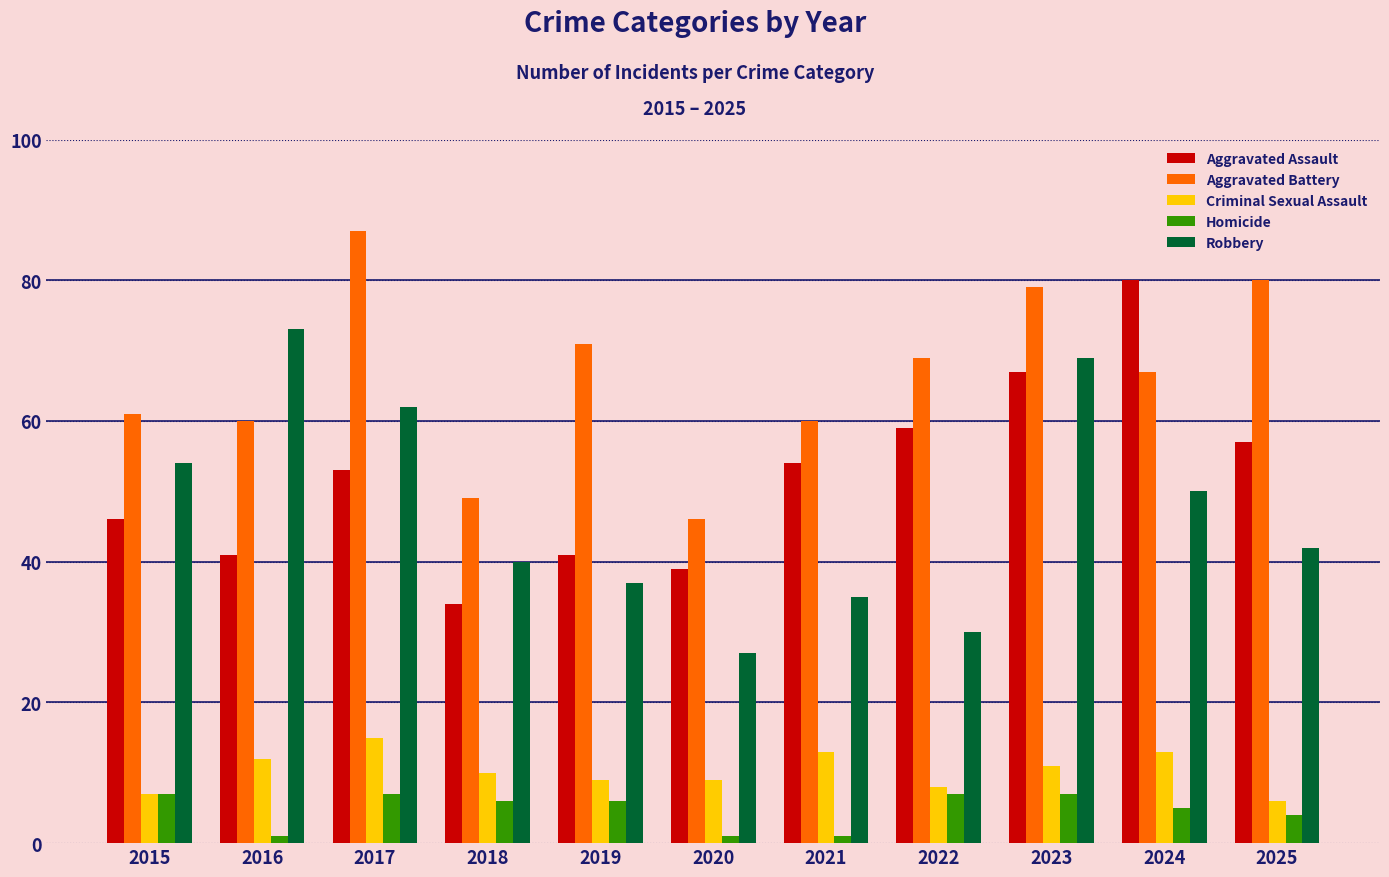

Reading left to right, transcribe all the data shown in this chart.

Aggravated Assault: 46	41	53	34	41	39	54	59	67	80	57
Aggravated Battery: 61	60	87	49	71	46	60	69	79	67	80
Criminal Sexual Assault: 7	12	15	10	9	9	13	8	11	13	6
Homicide: 7	1	7	6	6	1	1	7	7	5	4
Robbery: 54	73	62	40	37	27	35	30	69	50	42